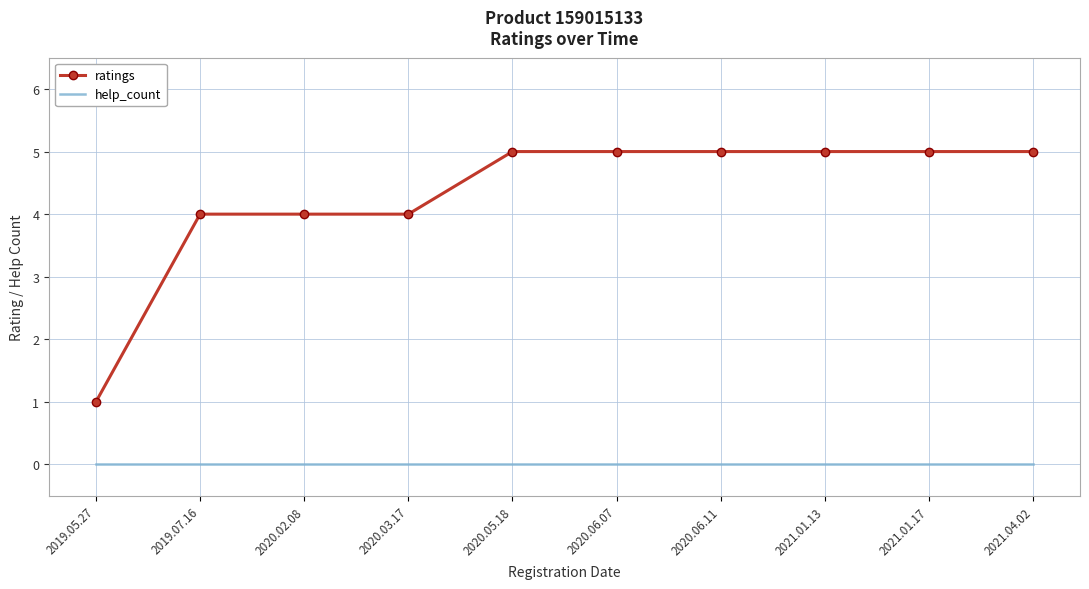

What position from the left is 2021.01.13?

8